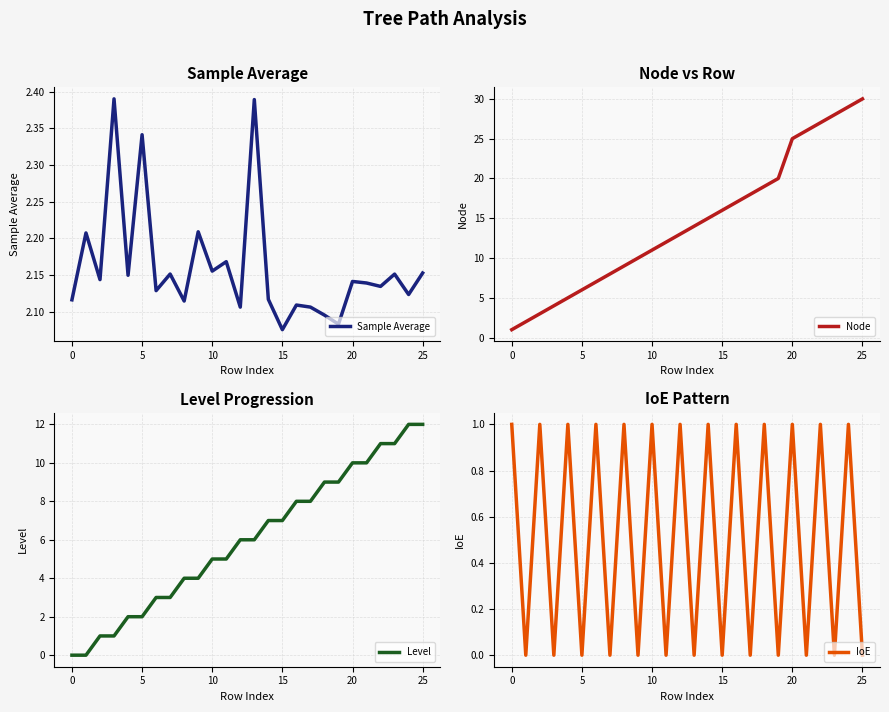

What are all the series names shown in the legend?

Sample Average, Node, Level, IoE